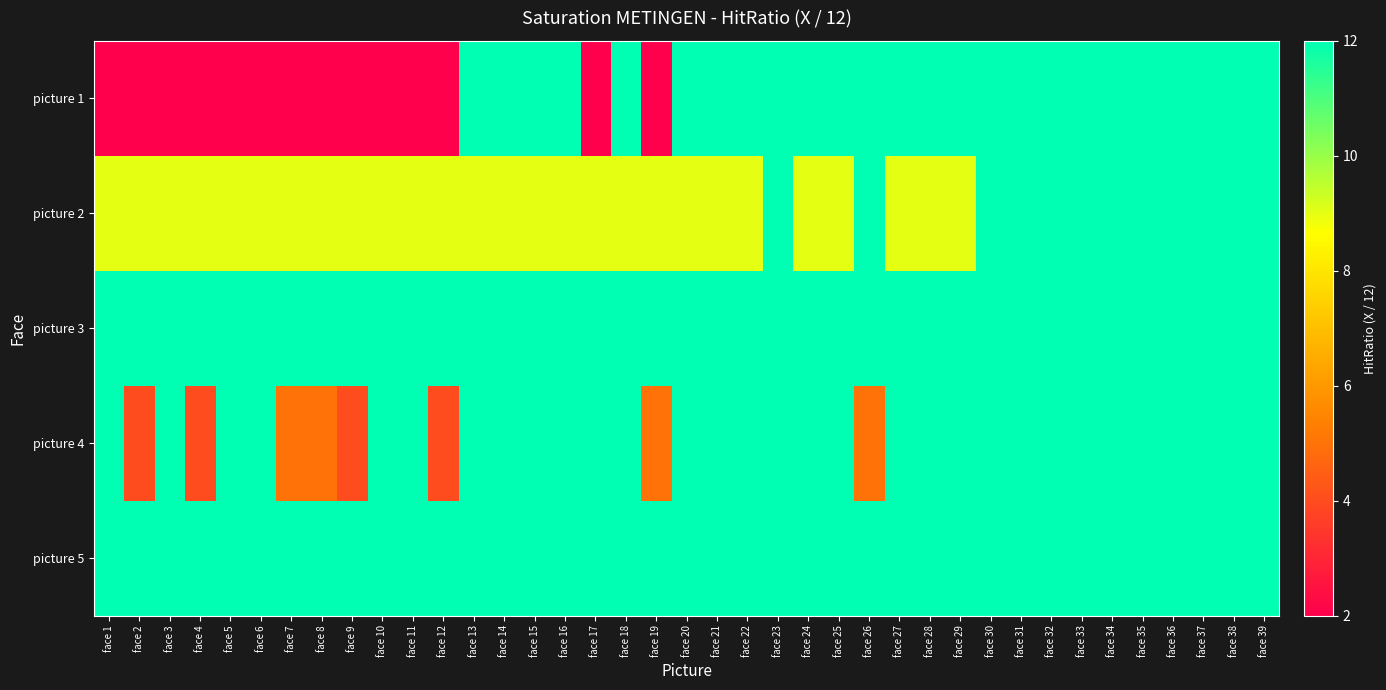

What is the maximum value shown in the chart?

12